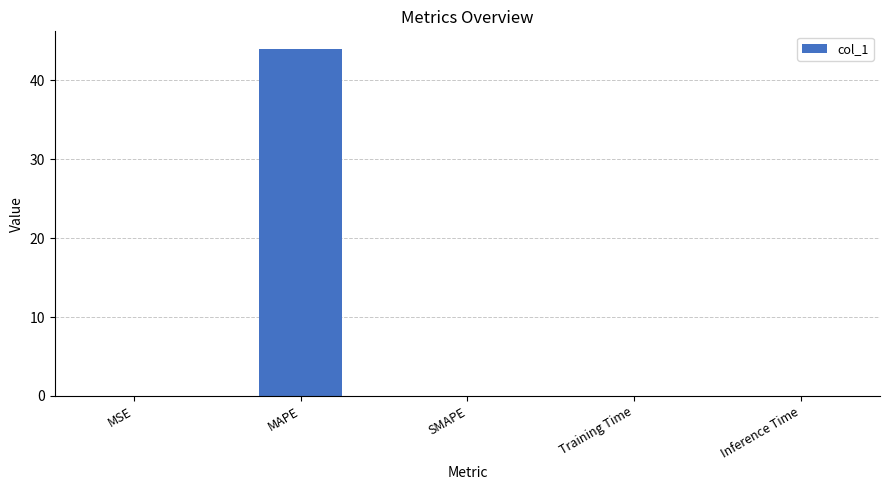

Between MAPE and MSE, which is larger?

MAPE